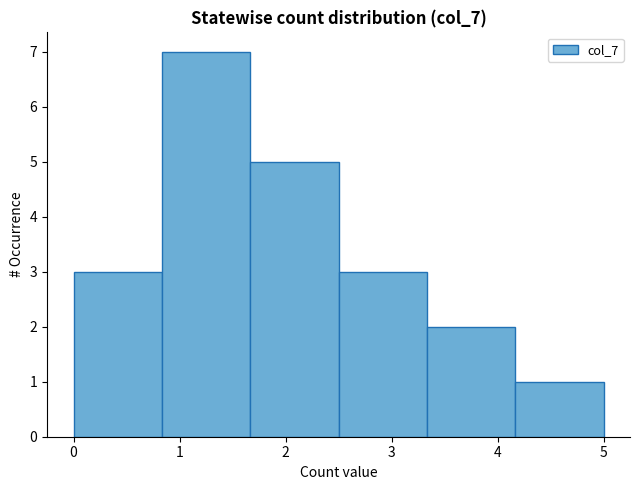

Over which range of the x-axis is the bar tallest?

0.8 to 1.7